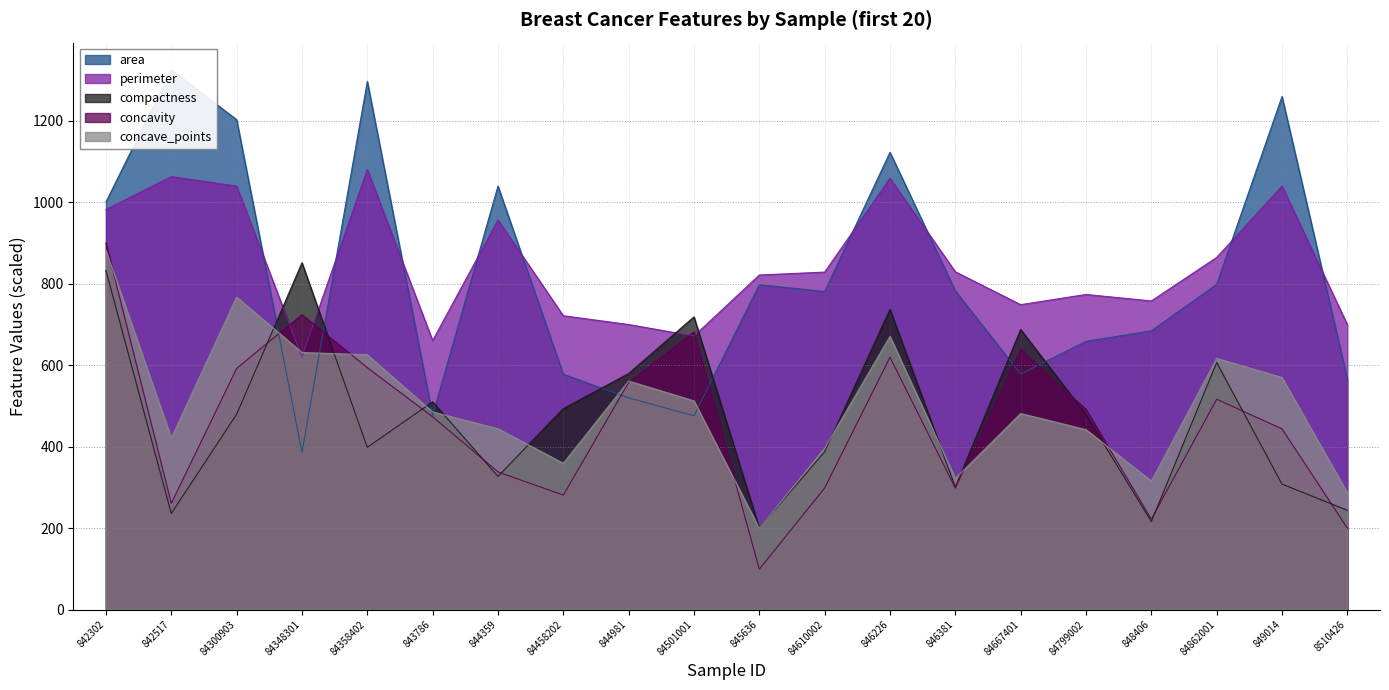

Between 84667401 and 846226, which is larger?

846226